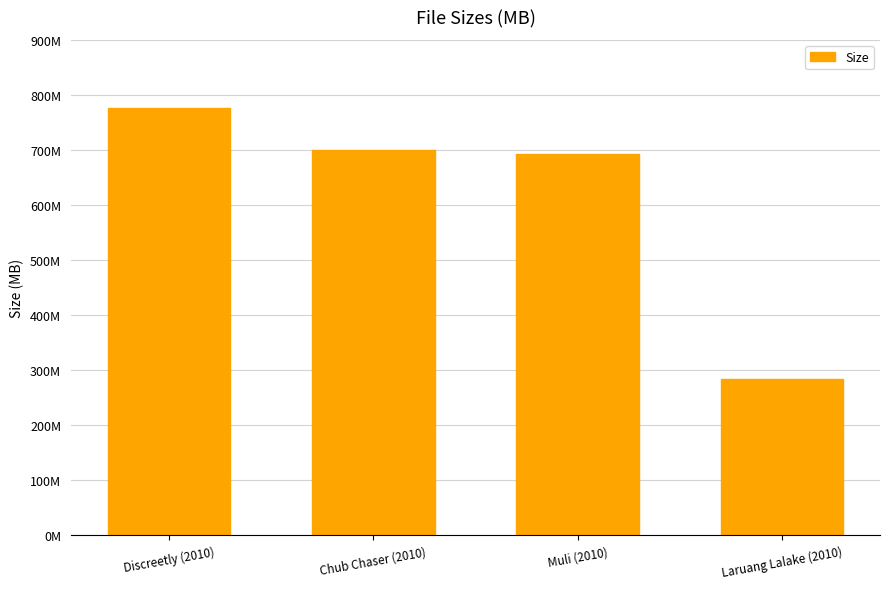

Does the chart contain any negative values?

No